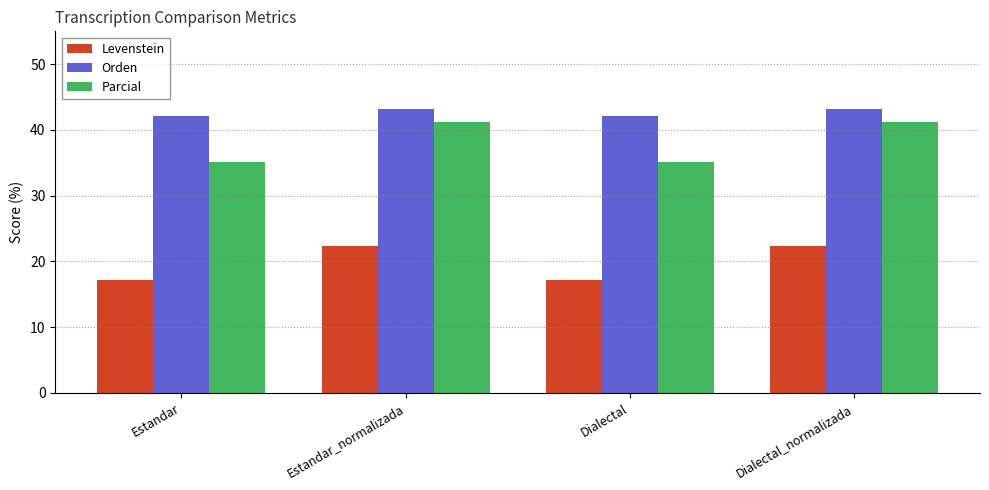

At how many categories does at least one series exceed 20?

4